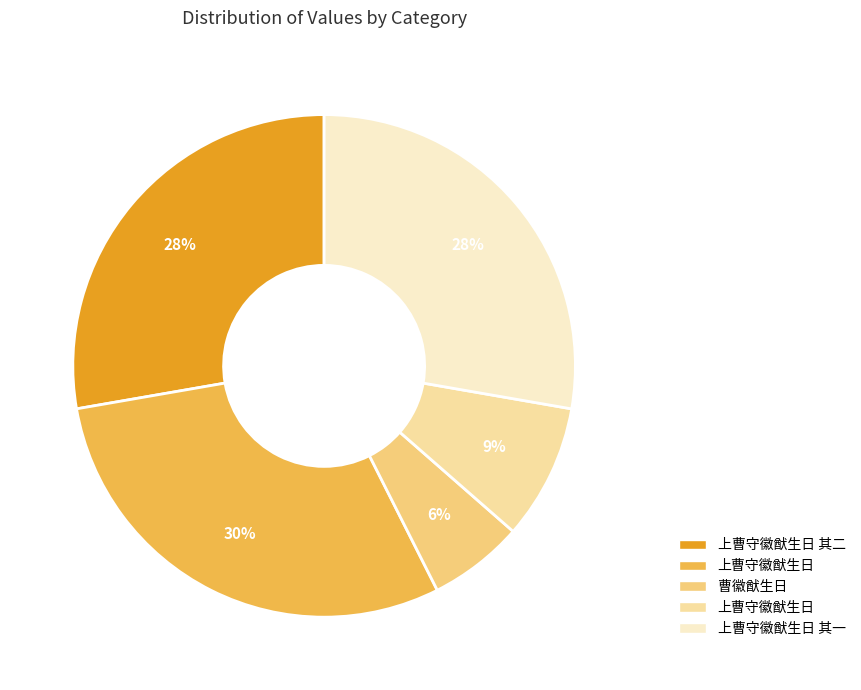

To the nearest percent, what is the average slice percentage?

20%